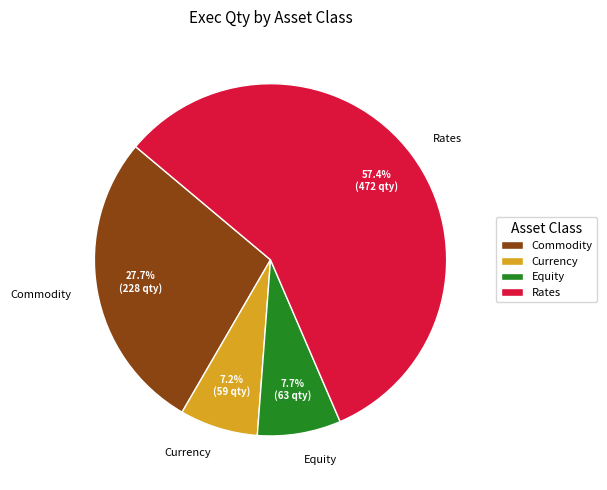

To the nearest percent, what is the combined percentage of Rates and Equity?

65%